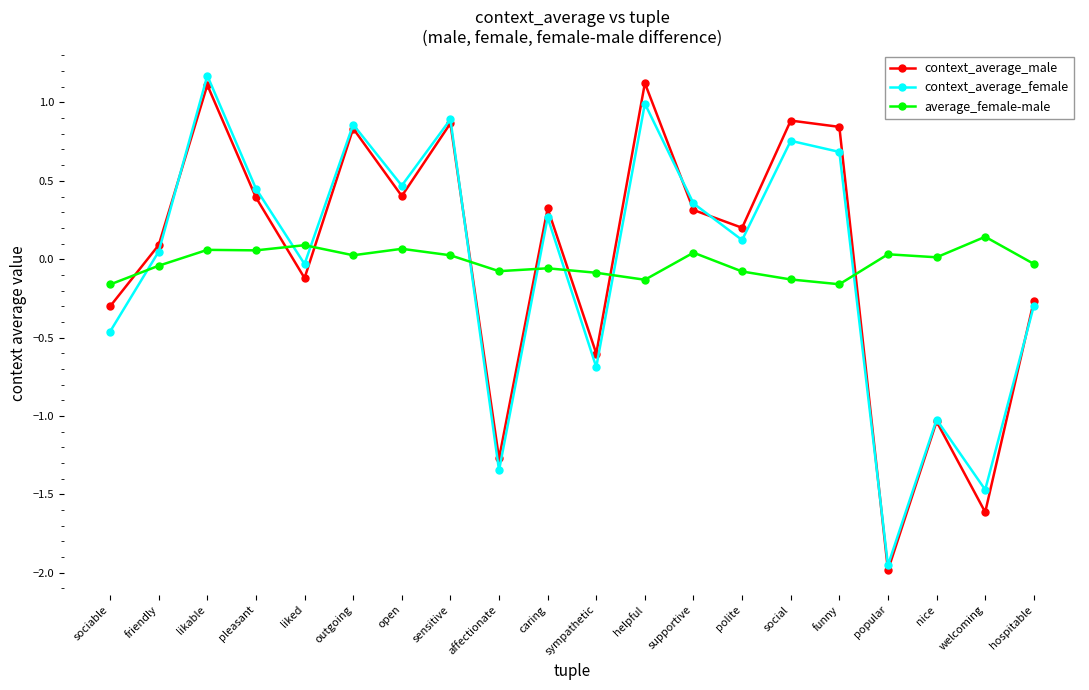

Which series changed the most between outgoing and caring?

context_average_female